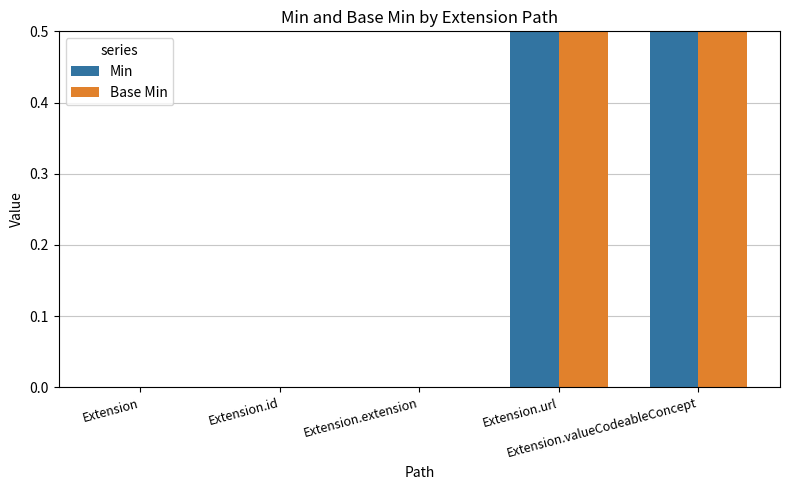

What is the label of the 5th bar from the left?

Extension.valueCodeableConcept